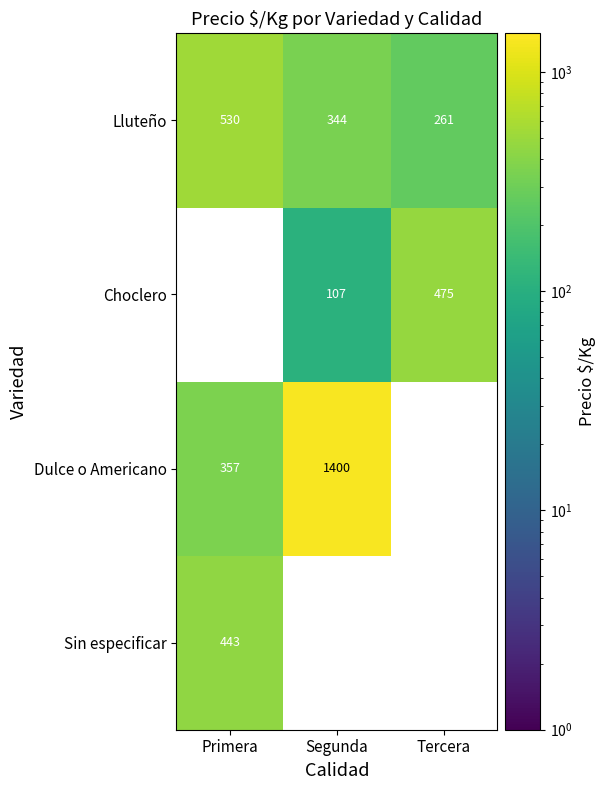

How many series are shown in this chart?

4